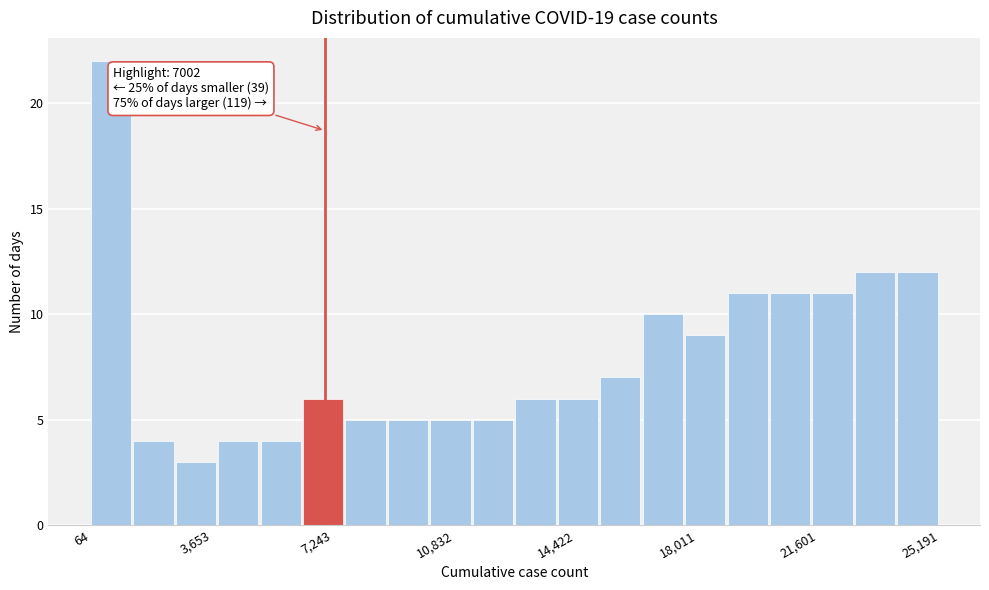

Read against the x-axis, roughly where is the centre of the tallest bar?

500